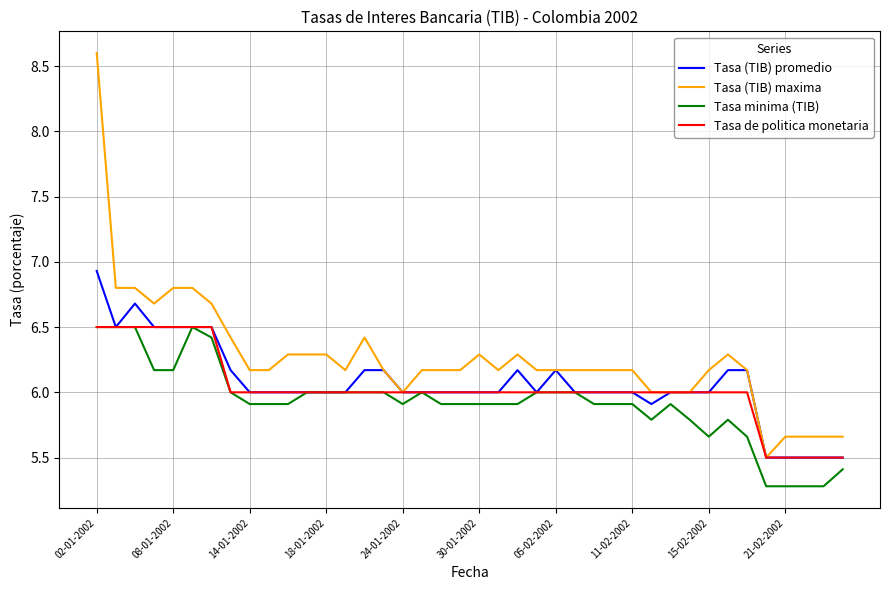

Which series has the widest spread of values?

Tasa (TIB) maxima